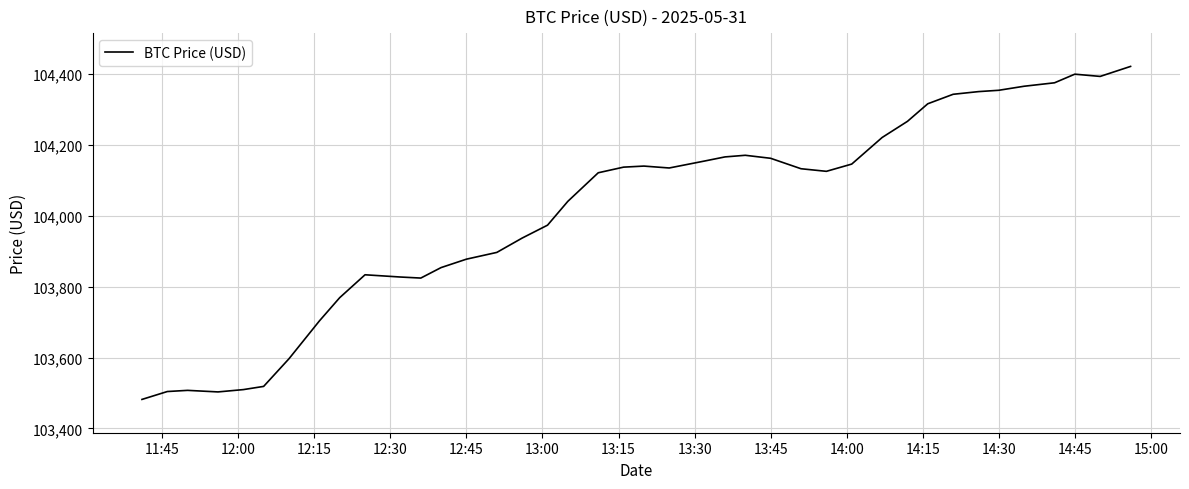

What is the smallest value displayed?

103481.7